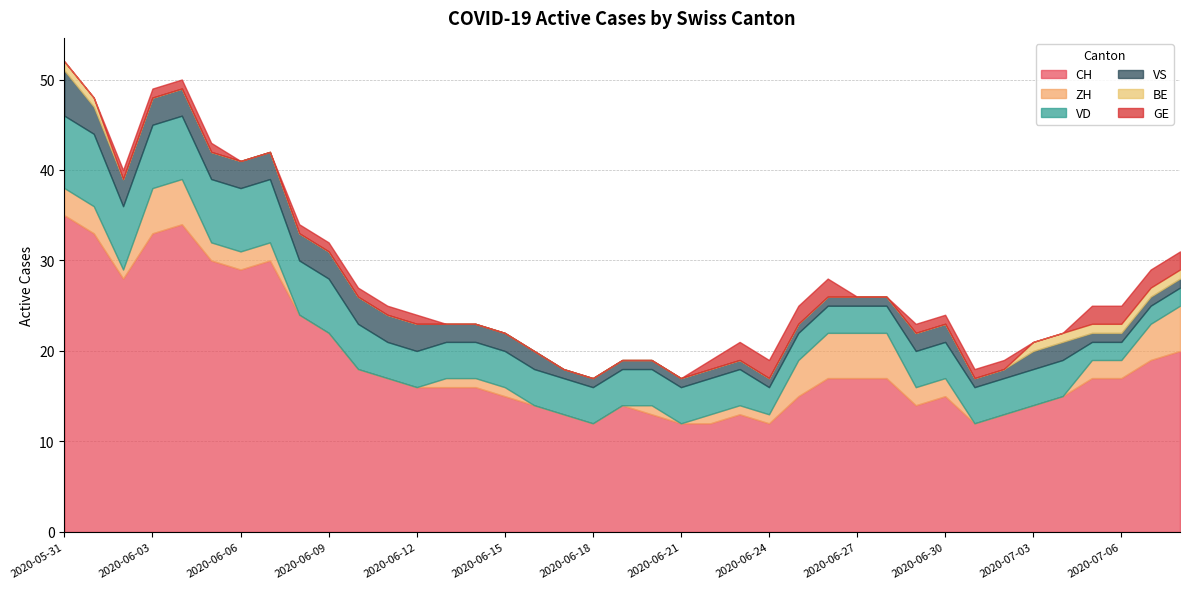

Count the GE values in the range 0 to 1.

31